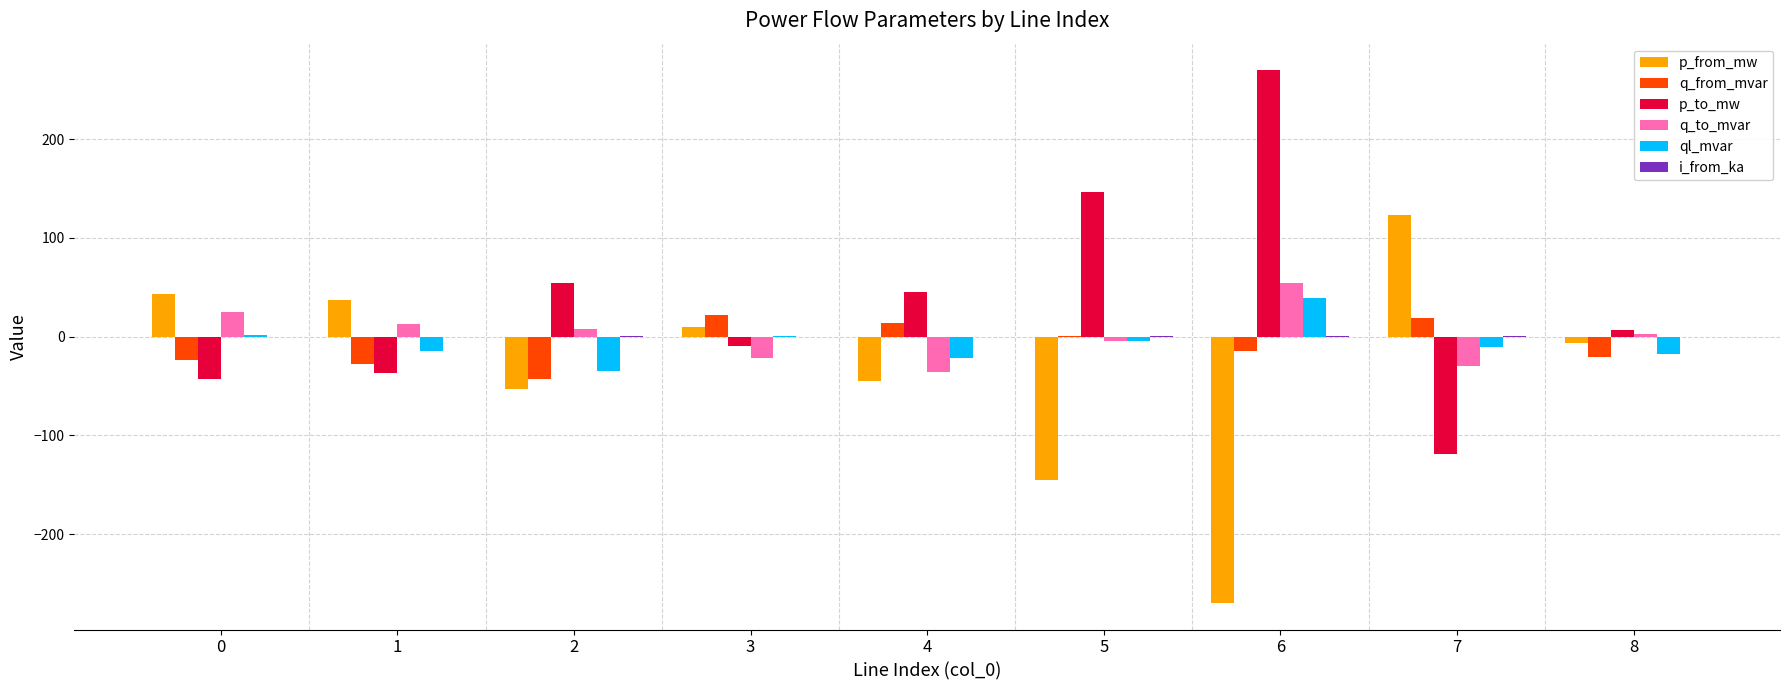

What is the maximum value for ql_mvar?

39.1